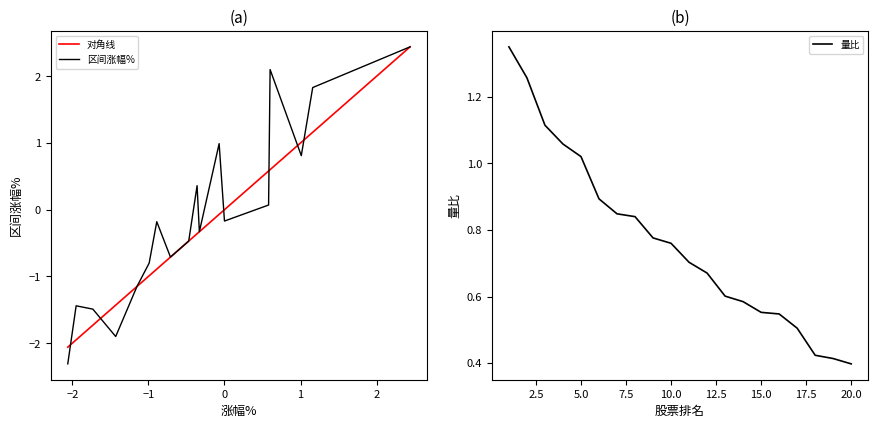

What is the lowest value of the 区间涨幅% series?

-2.3